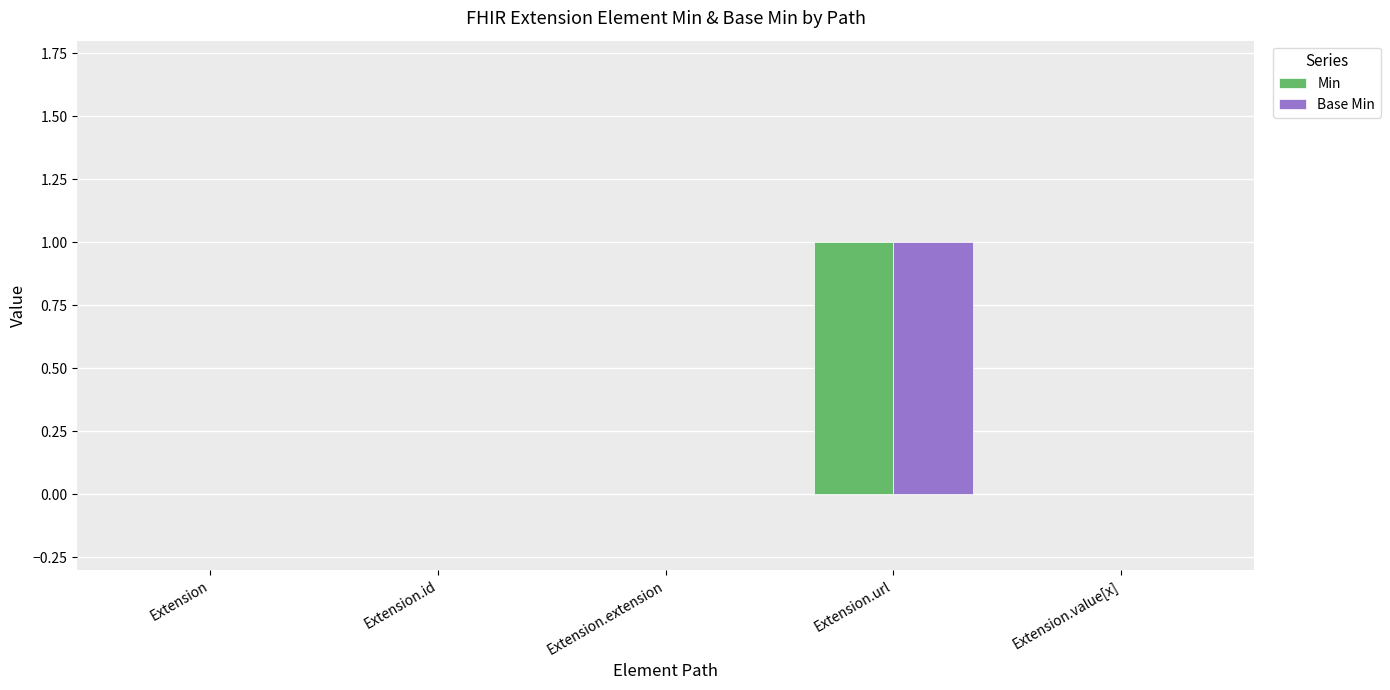

Is it true that Min equals 0 at Extension.extension?

True